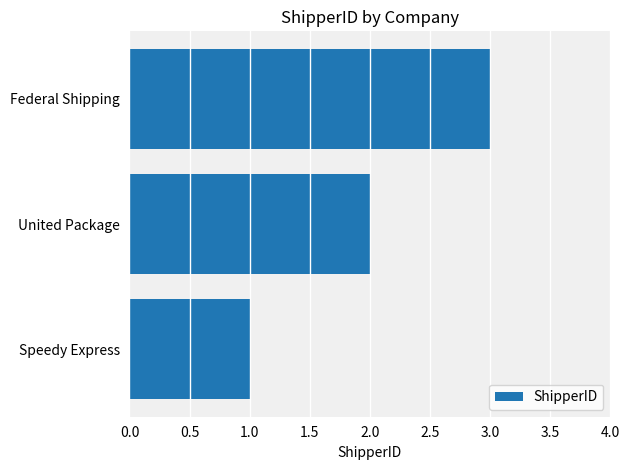

What is the change in value from Speedy Express to Federal Shipping?

+2